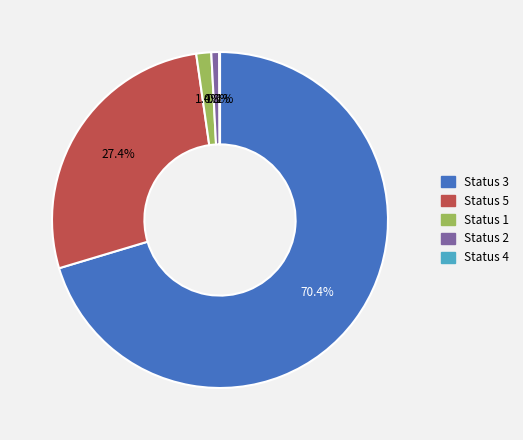

Which has a higher value, Status 3 or Status 5?

Status 3